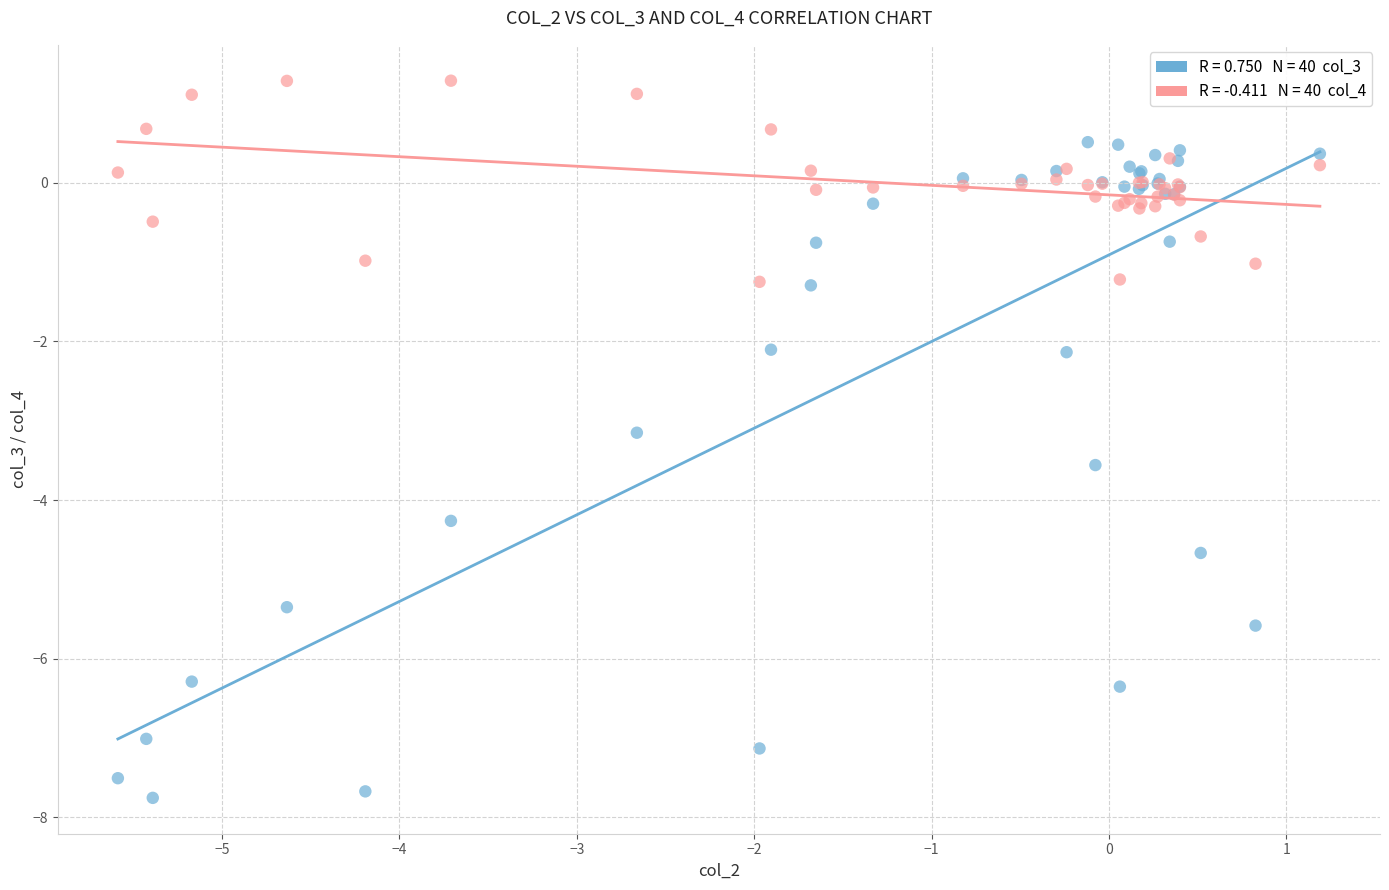

Across all series, what Y value is closest to -3?

-3.2